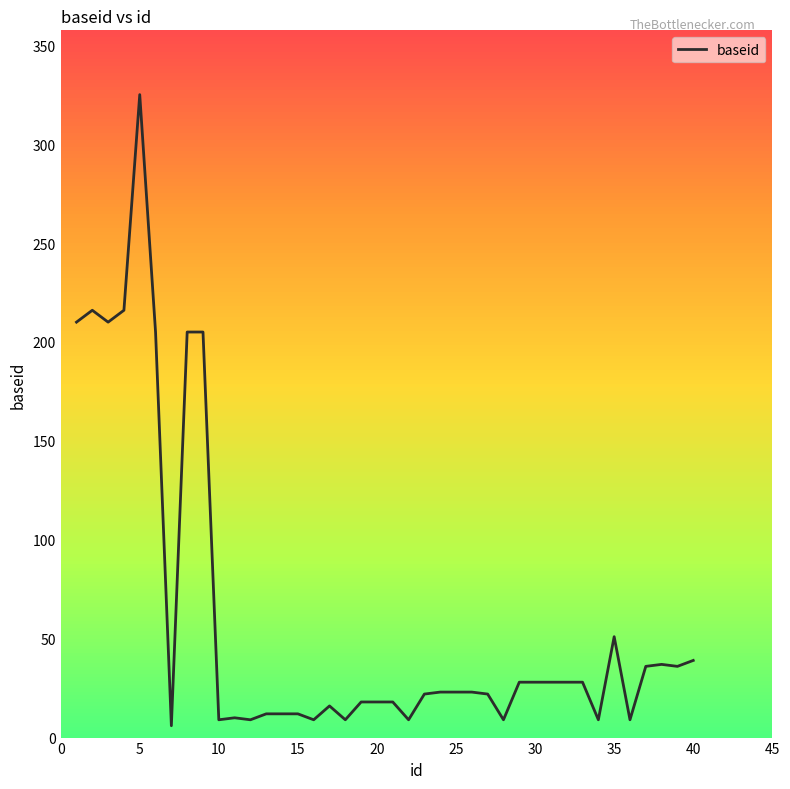

What is the difference between the maximum and minimum values?

319